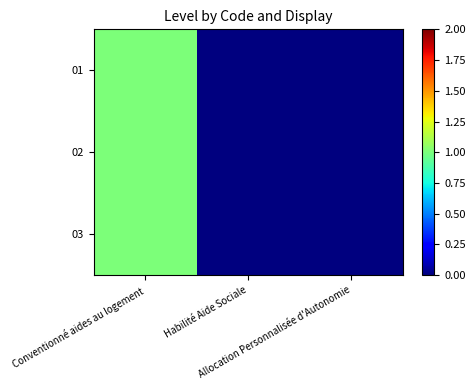

Reading left to right, transcribe all the data shown in this chart.

01: Conventionné aides au logement=1	Habilité Aide Sociale=0	Allocation Personnalisée d'Autonomie=0
02: Conventionné aides au logement=1	Habilité Aide Sociale=0	Allocation Personnalisée d'Autonomie=0
03: Conventionné aides au logement=1	Habilité Aide Sociale=0	Allocation Personnalisée d'Autonomie=0